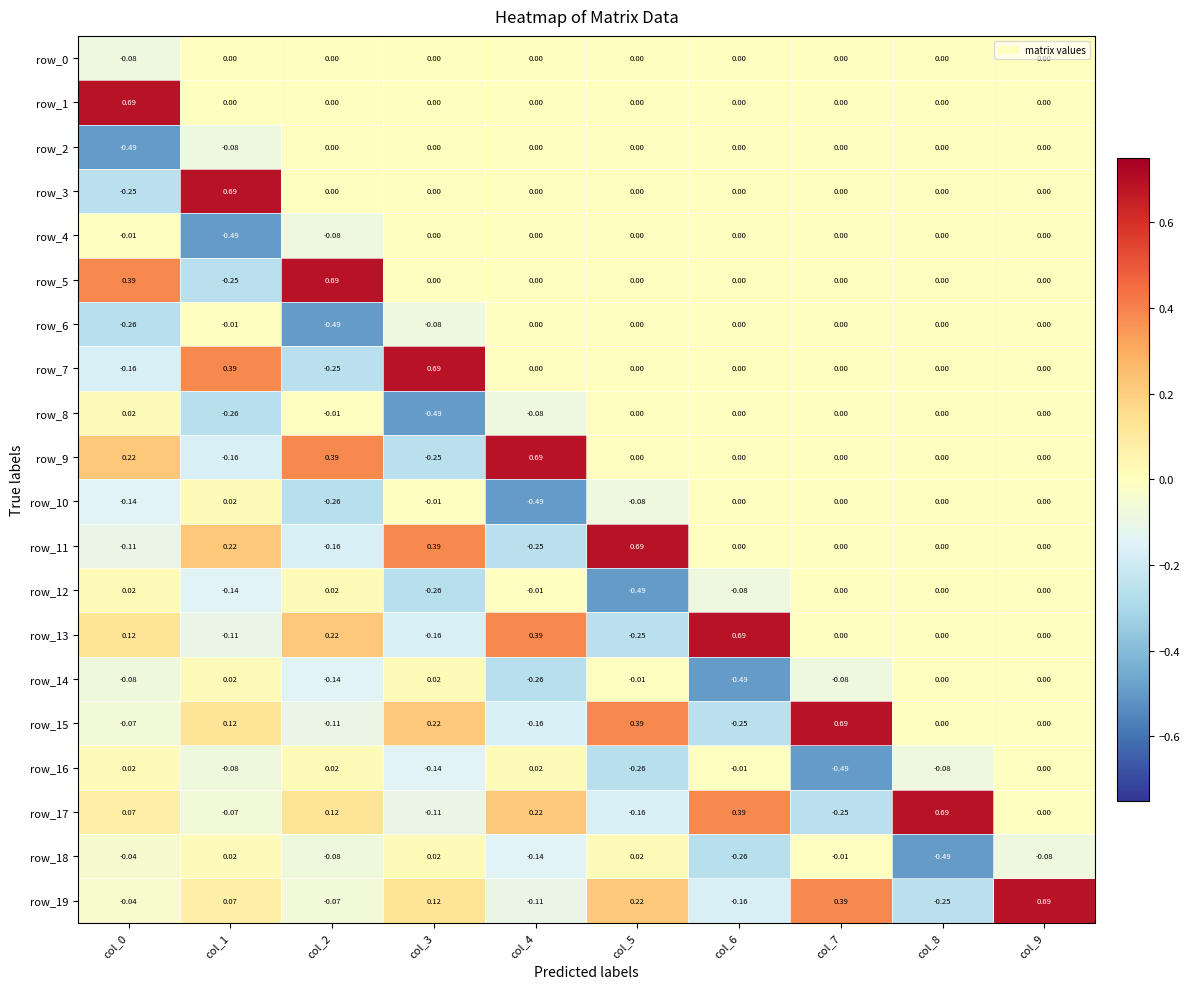

Is the value of row_19 at col_1 greater than the value of row_9 at col_3?

Yes